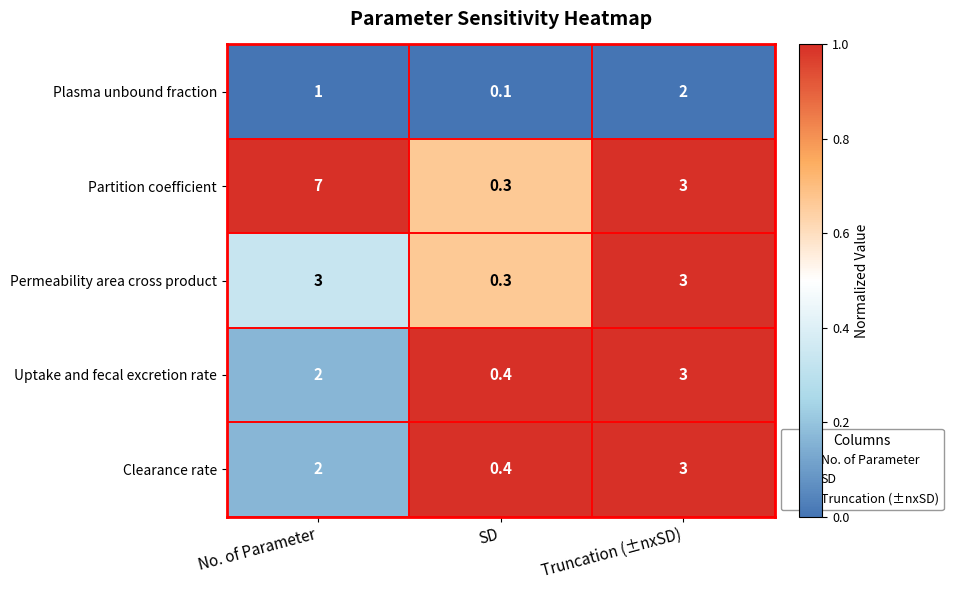

The value of Plasma unbound fraction at No. of Parameter is 1.0. True or false?

True